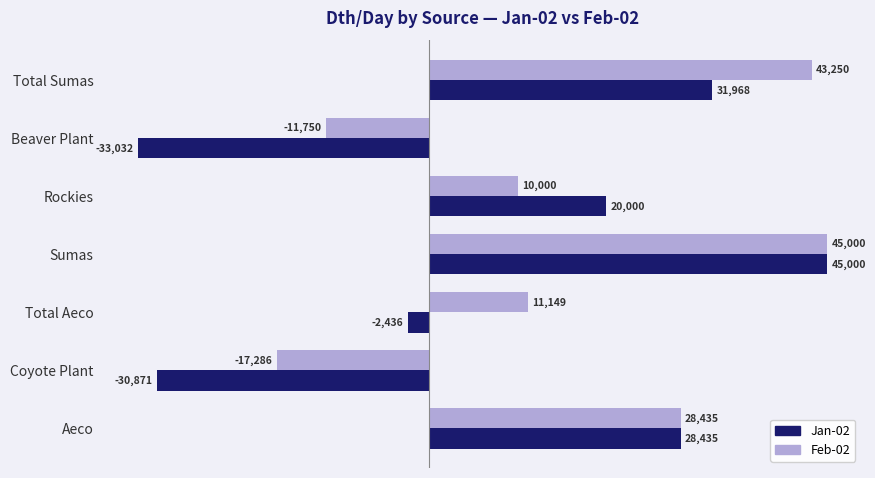

Count the number of categories in the chart.

7